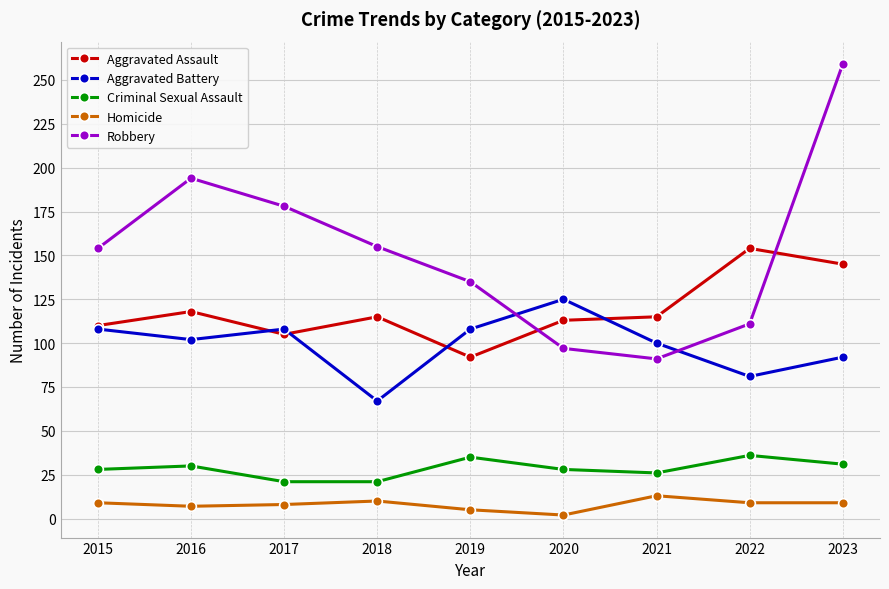

The Criminal Sexual Assault series shows 35 at 2019. True or false?

True